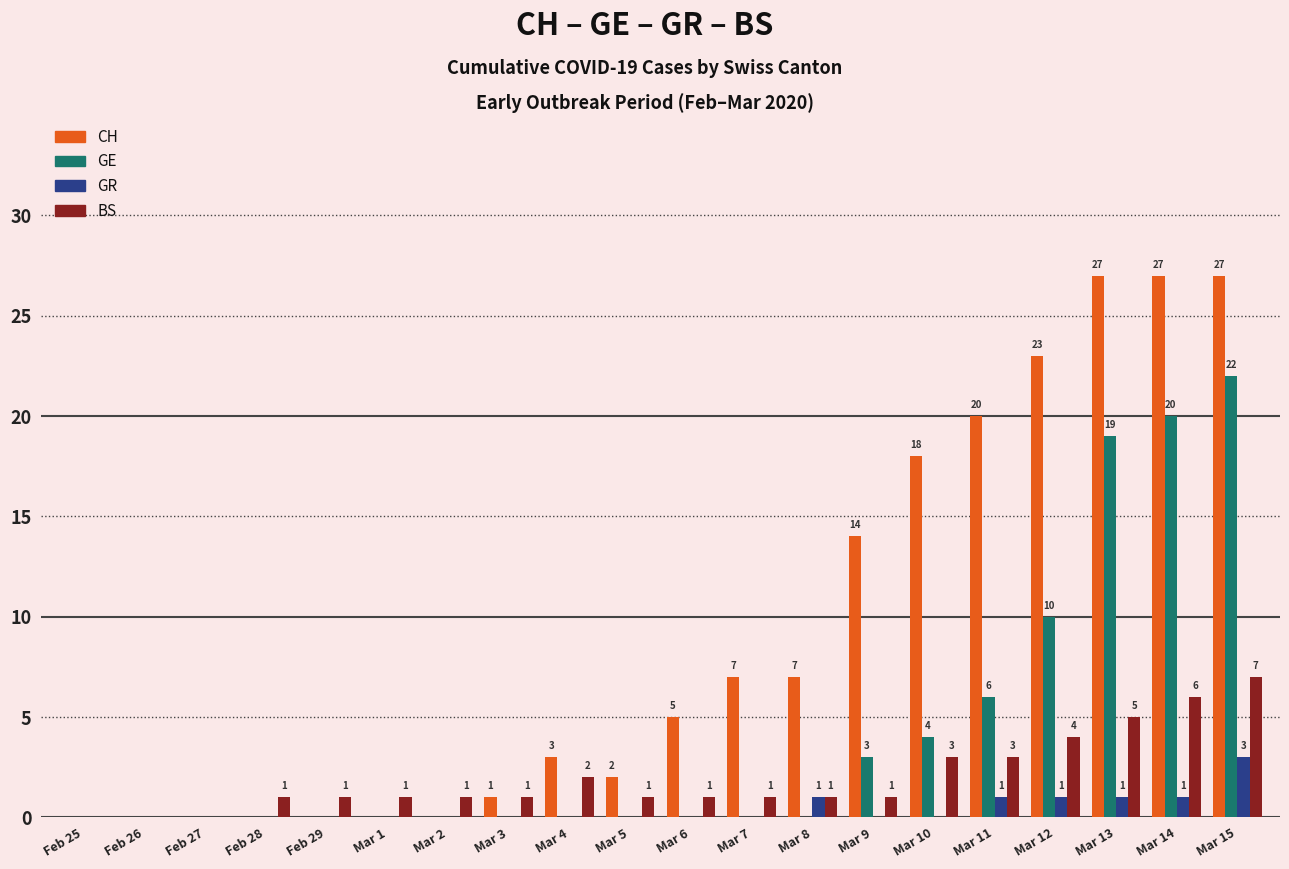

What are all the series names shown in the legend?

CH, GE, GR, BS